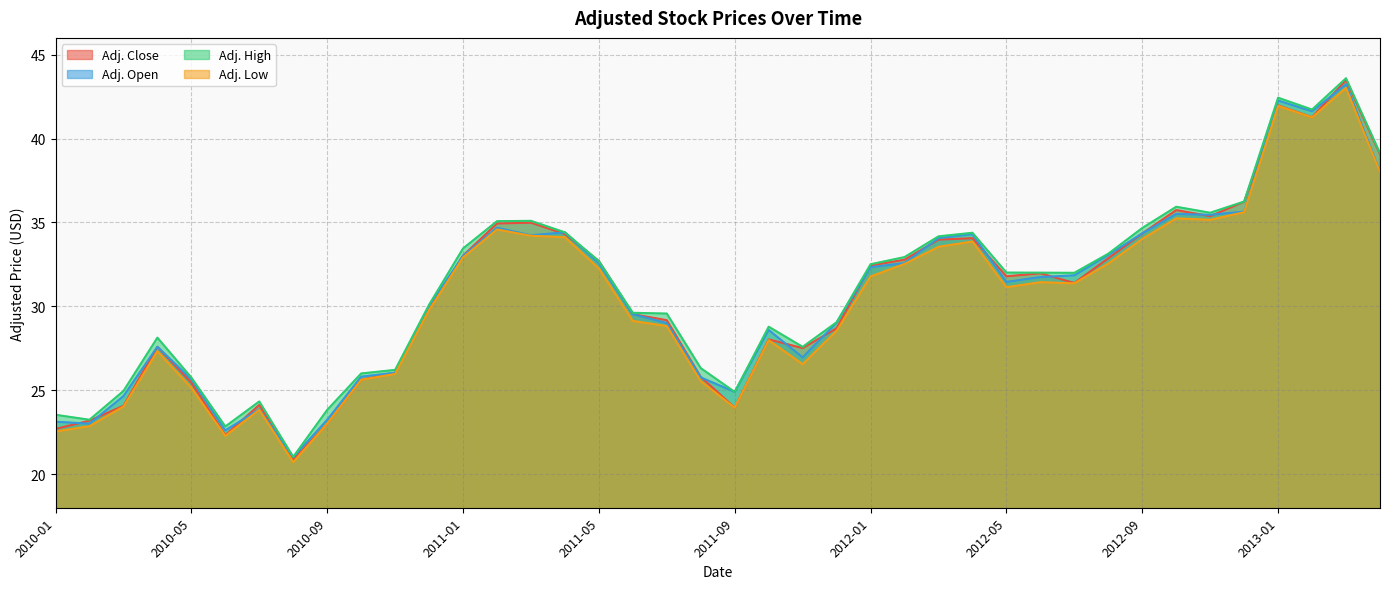

What is the spread (max minus min) of values at 2011-10?

0.8